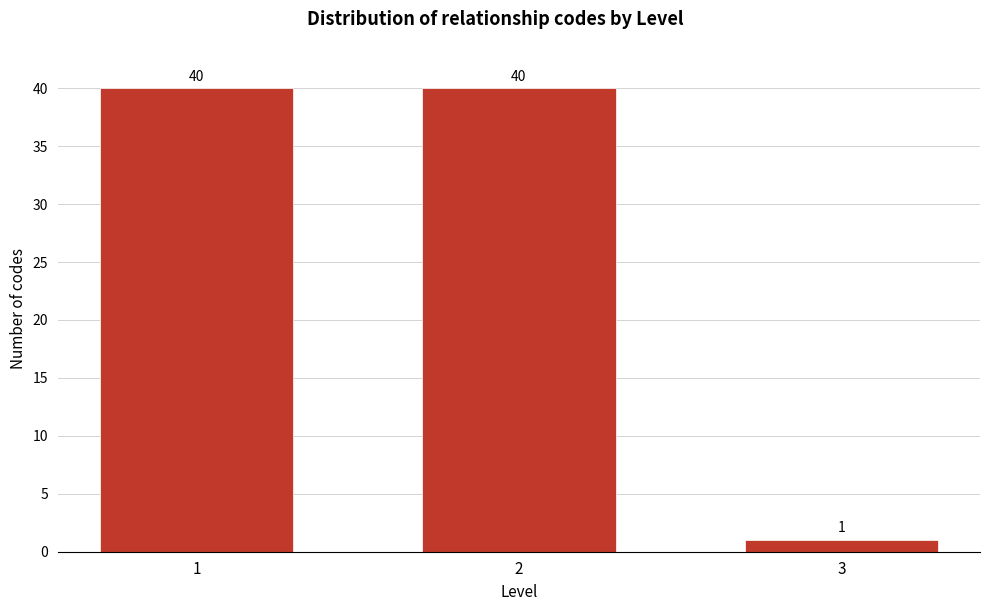

Reading right to left, what are all the values shown in this chart?

1	40	40